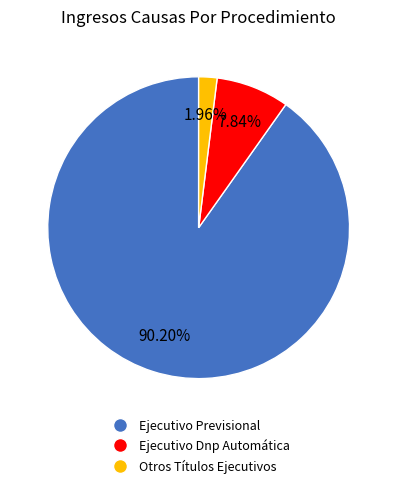

Is it true that Ejecutivo Dnp Automática is 8% of the pie?

True